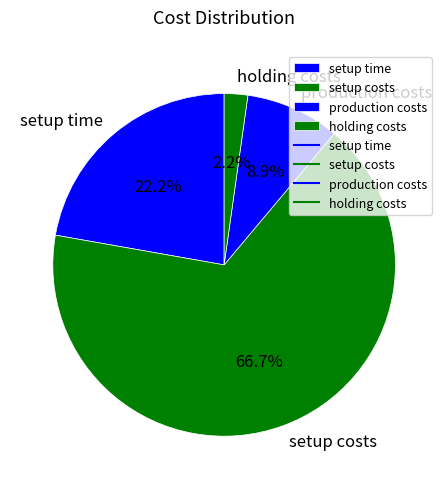

Which slice represents more than half of the pie?

setup costs